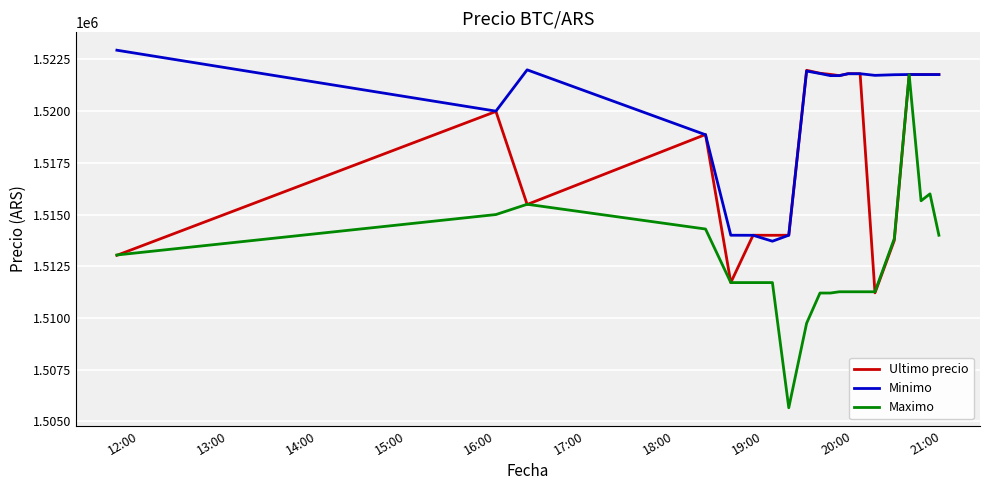

What is the highest value of the Ultimo precio series?

1521974.0